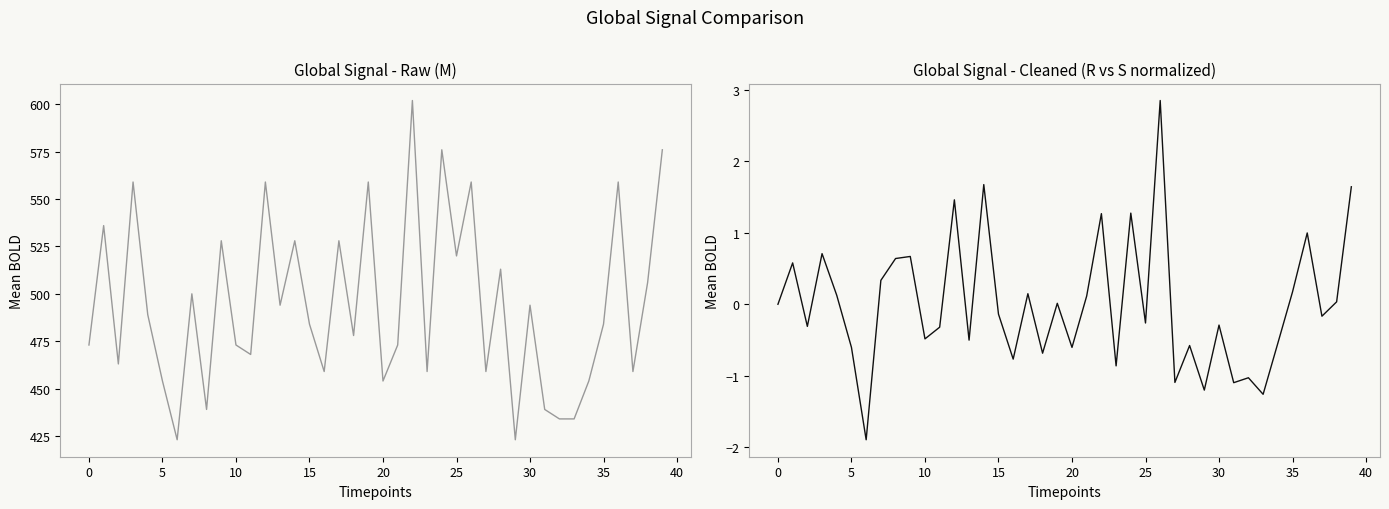

The M series shows 576.0 at 24. True or false?

True